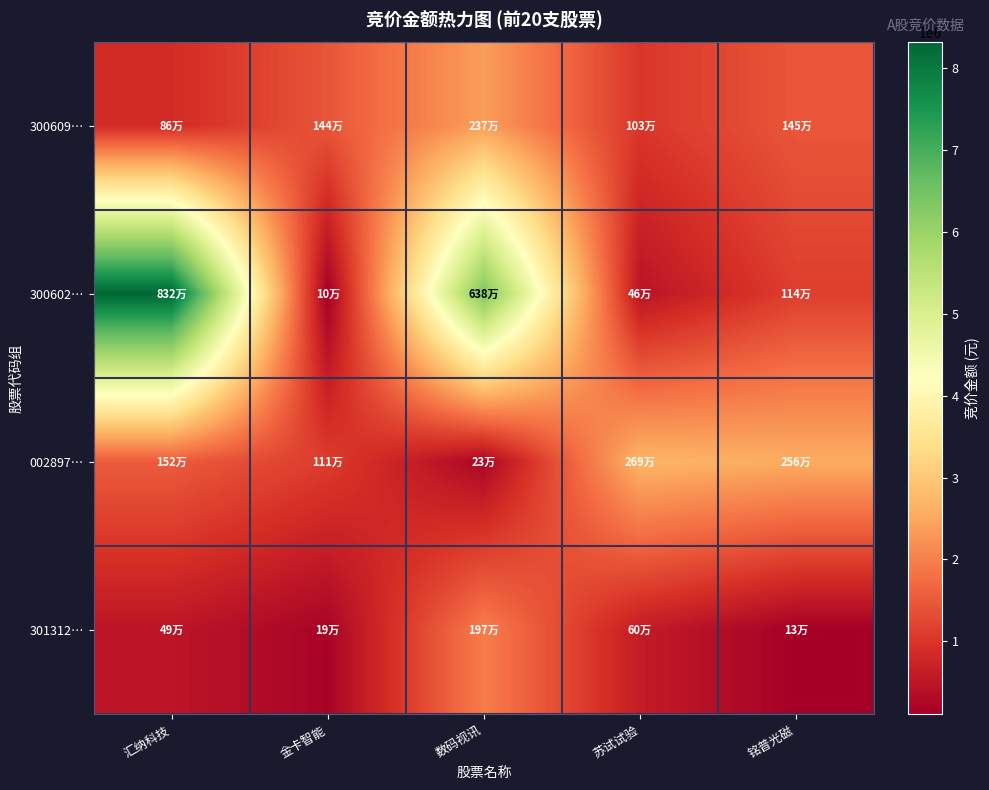

Reading right to left, extract all data points from this chart.

300609…: 铭普光磁=1450278	苏试试验=1025820	数码视讯=2374810	金卡智能=1441240	汇纳科技=864000
300602…: 铭普光磁=1135600	苏试试验=456580	数码视讯=6383370	金卡智能=104652	汇纳科技=8316120
002897…: 铭普光磁=2560380	苏试试验=2694388	数码视讯=227130	金卡智能=1111689	汇纳科技=1523200
301312…: 铭普光磁=130548	苏试试验=602922	数码视讯=1967014	金卡智能=193499	汇纳科技=493728